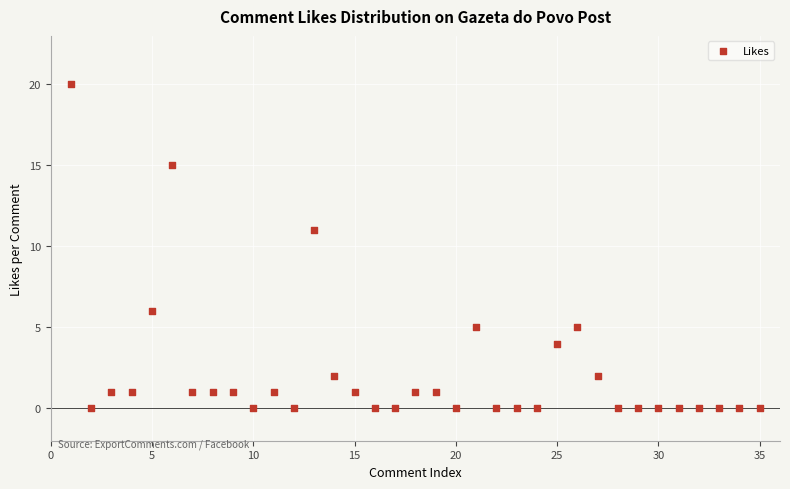

What Y value in the scatter plot is closest to 10?

11